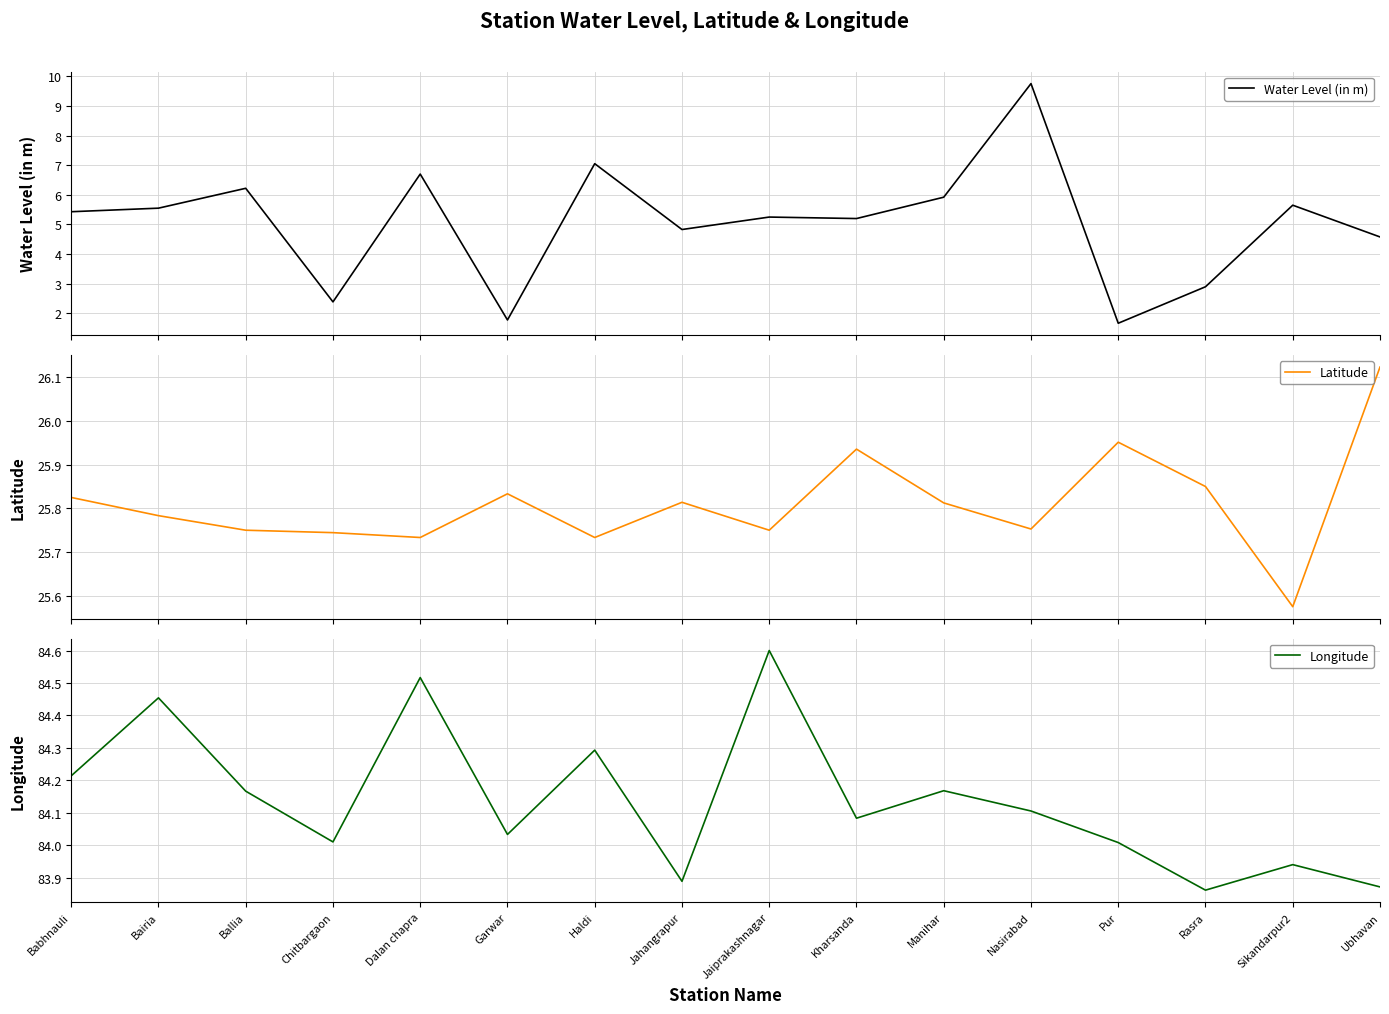

Which series has the largest range (max minus min)?

Water Level (in m)